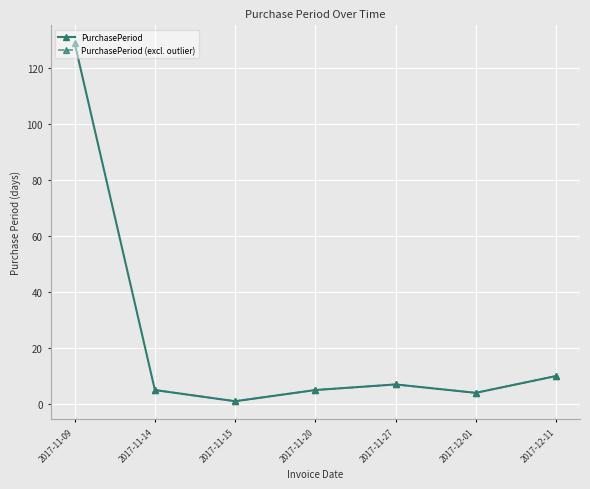

How many categories are shown in the chart?

7